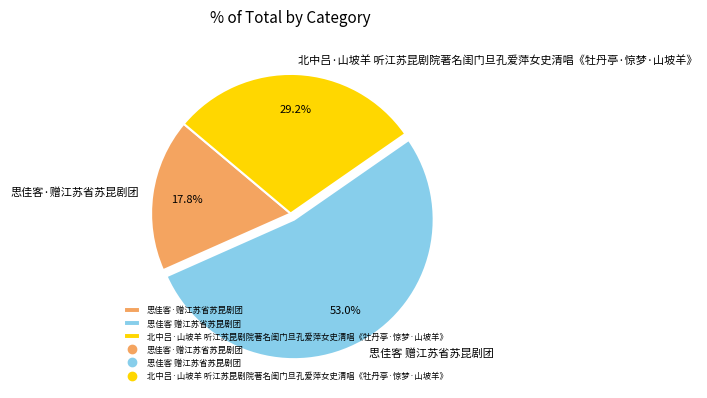

Which category has the smallest portion of the pie?

思佳客·赠江苏省苏昆剧团